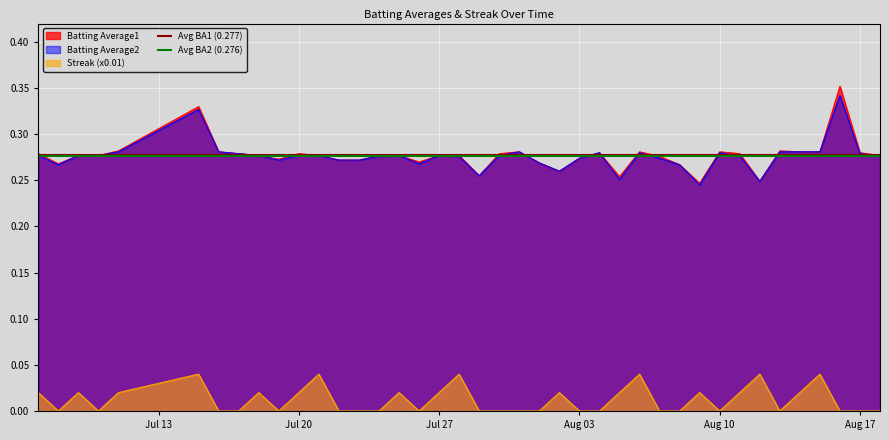

True or false: Batting Average2 and Streak (x0.01) cross at least once.

False